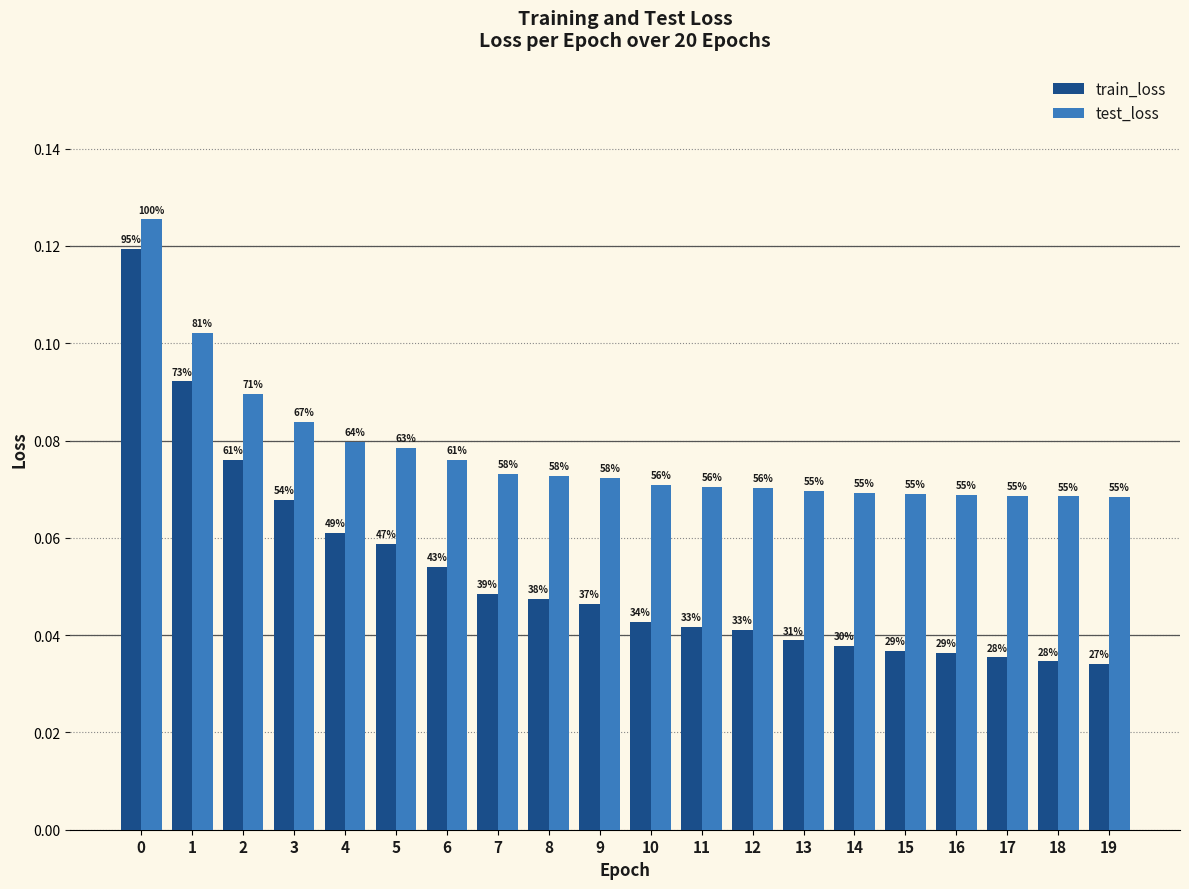

Which series has the largest range (max minus min)?

train_loss